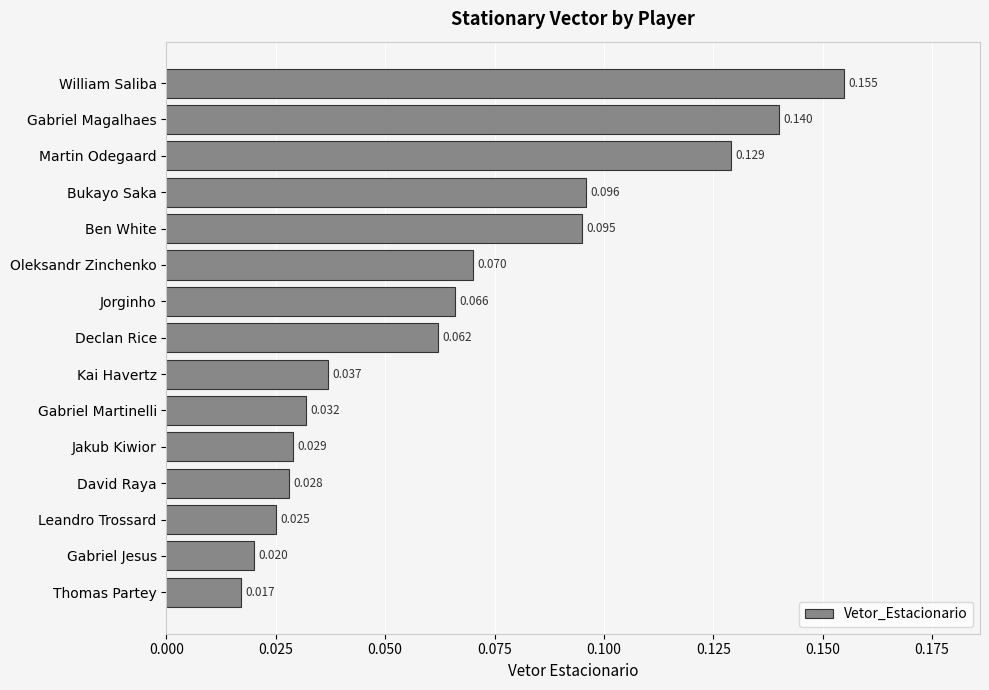

Count the values in the range 0 to 1.

15